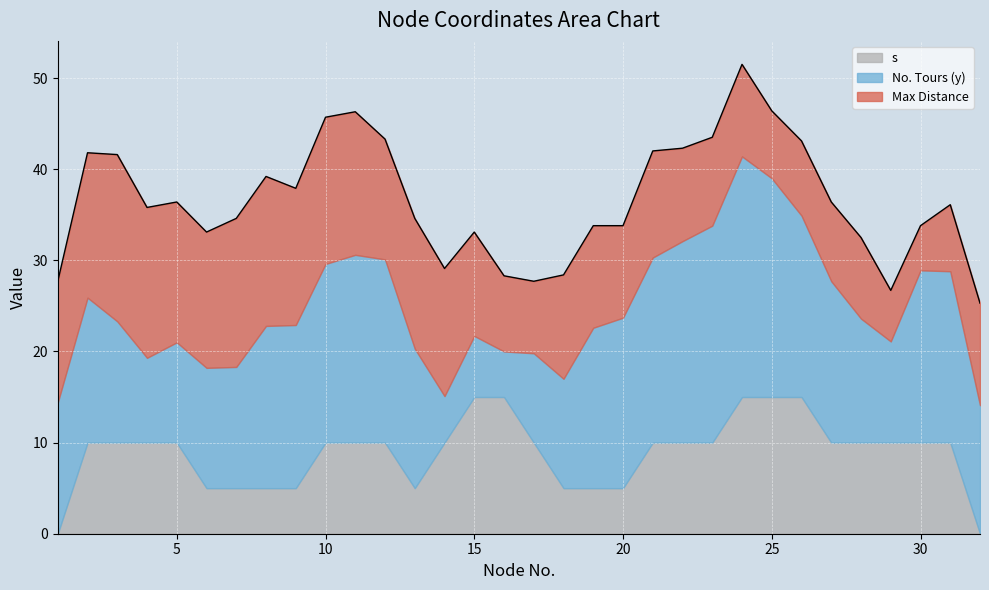

What is the average value of the s series?

8.9